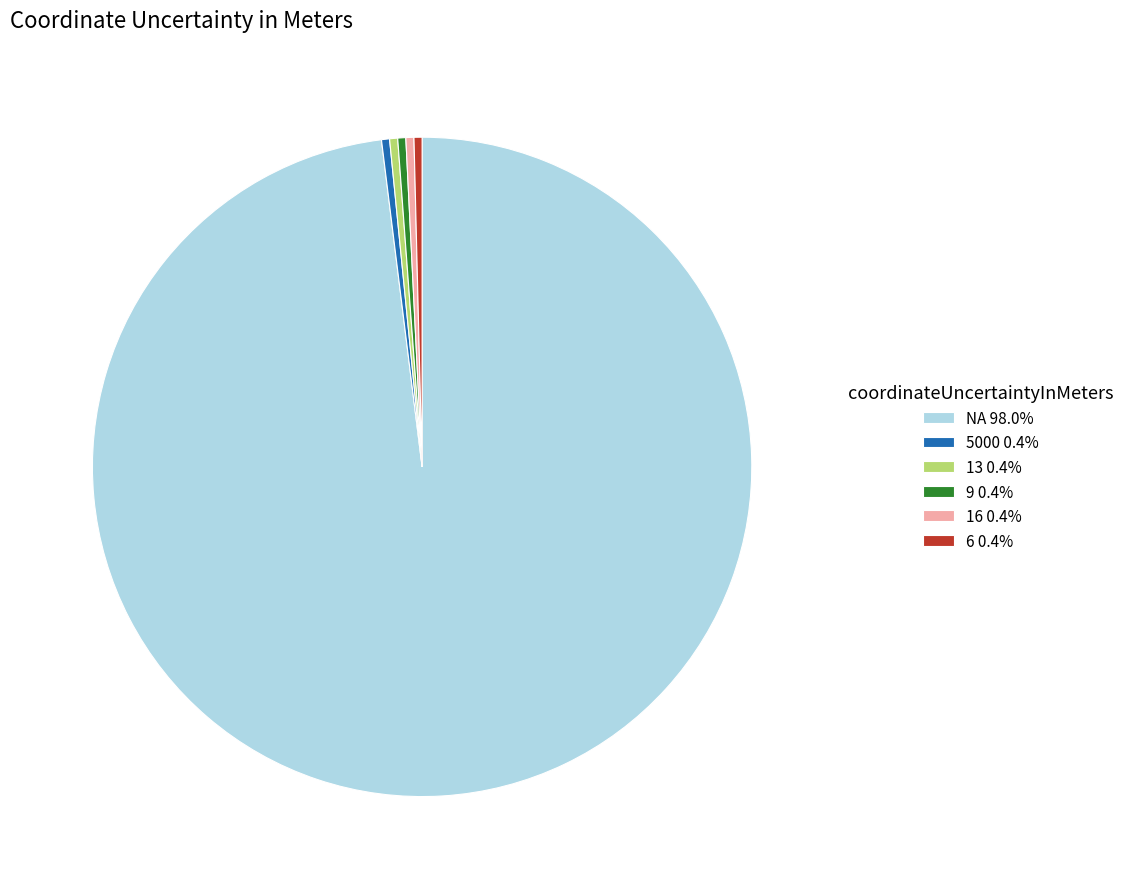

Count the number of slices in the pie.

6